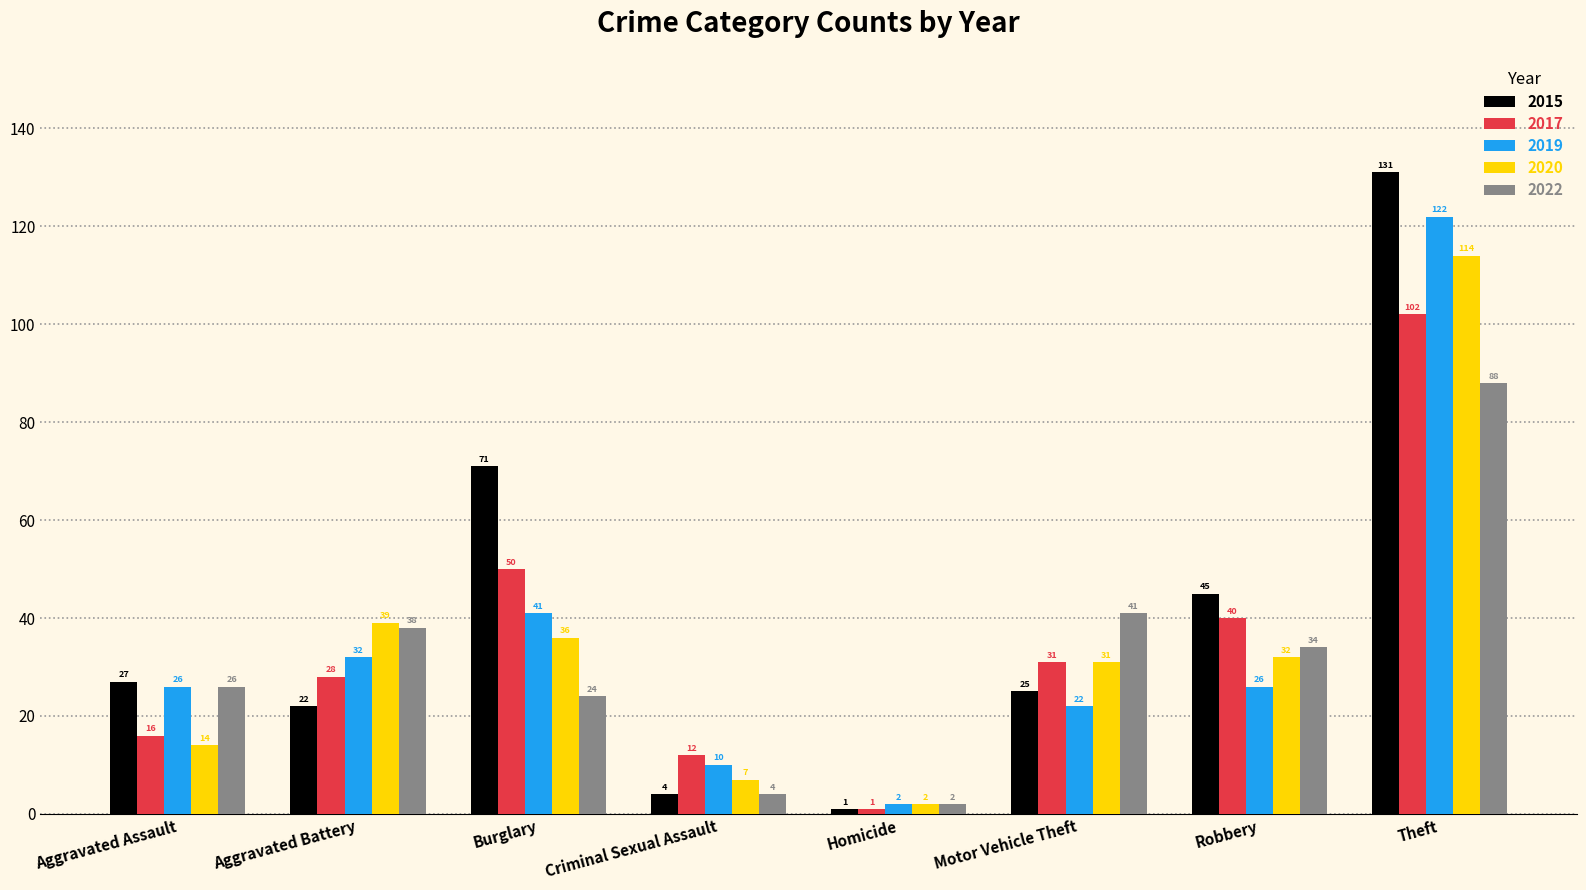

The 2015 series shows 32 at Aggravated Battery. True or false?

False